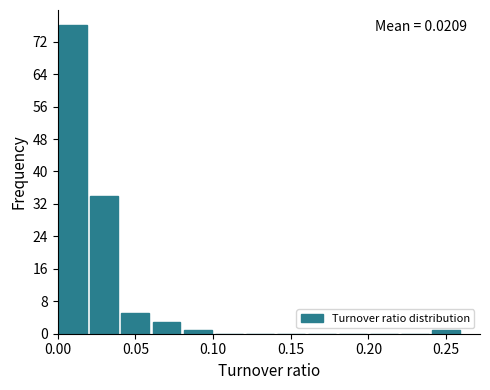

Over which range of the x-axis is the bar tallest?

0.00 to 0.02